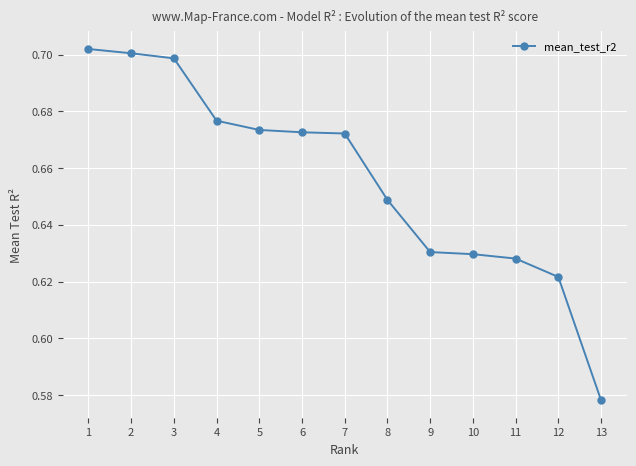

The value at 3 is 0.7. True or false?

True